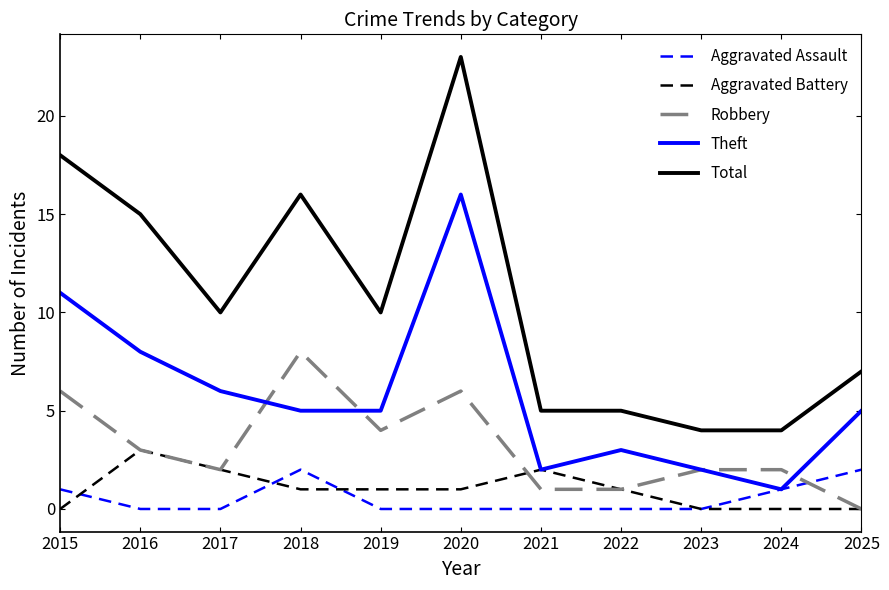

At which category is the sum across all series the highest?

2020